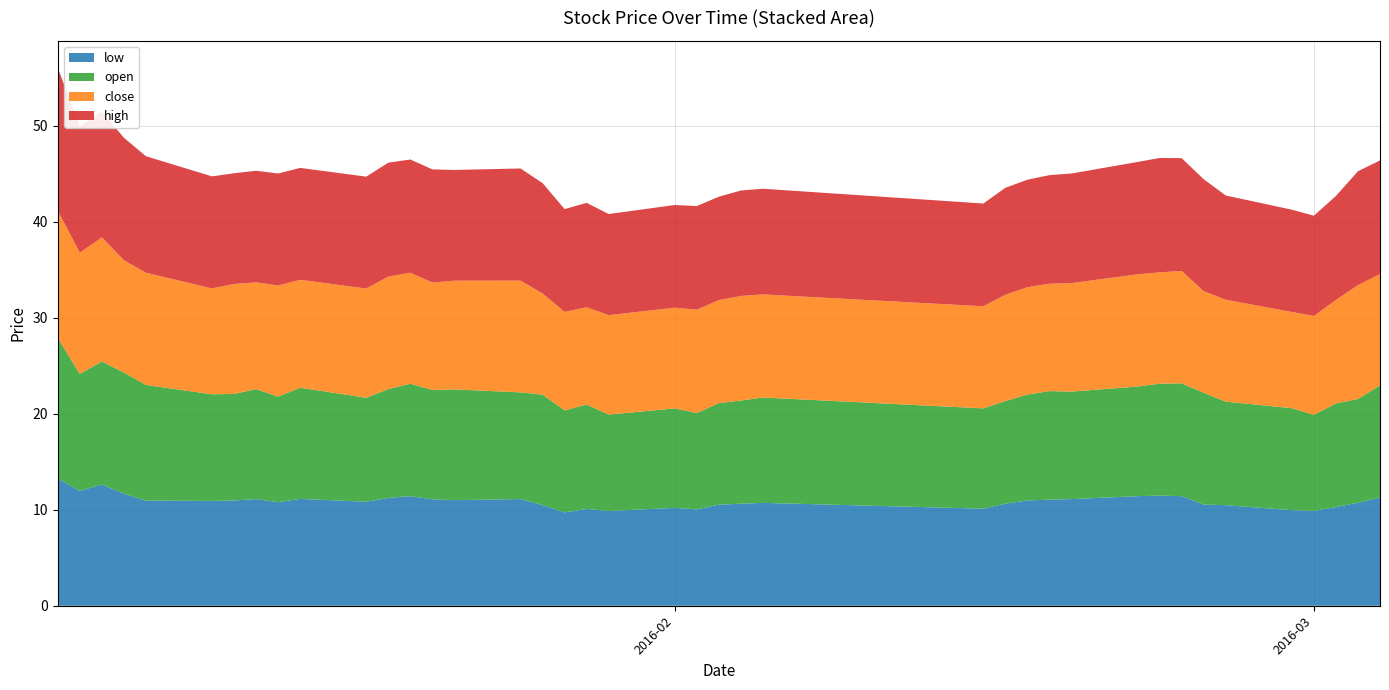

Reading left to right, what are all the values shown in this chart?

close: 13.3	12.6	12.9	11.7	11.7	11.0	11.4	11.1	11.6	11.2	11.4	11.7	11.6	11.2	11.3	11.6	10.5	10.3	10.1	10.4	10.5	10.8	10.7	10.9	10.7	10.6	11.1	11.2	11.2	11.3	11.7	11.6	11.7	10.6	10.6	10.0	10.3	10.8	11.9	11.6
high: 14.9	13.1	13.1	12.8	12.1	11.7	11.5	11.6	11.7	11.7	11.6	11.9	11.8	11.8	11.5	11.7	11.5	10.7	10.9	10.5	10.7	10.8	10.8	11.0	11.0	10.7	11.1	11.2	11.3	11.4	11.7	11.9	11.7	11.7	10.9	10.6	10.4	10.8	11.9	11.8
open: 14.6	12.2	12.8	12.6	12.0	11.1	11.1	11.5	11.0	11.6	10.8	11.3	11.7	11.4	11.5	11.1	11.5	10.6	10.9	10.0	10.4	10.0	10.6	10.7	11.0	10.4	10.7	11.0	11.3	11.2	11.4	11.7	11.7	11.6	10.8	10.6	10.0	10.8	10.8	11.7
low: 13.3	12.0	12.6	11.7	11.0	10.9	11.0	11.1	10.8	11.1	10.8	11.2	11.4	11.1	11.0	11.1	10.5	9.7	10.1	9.9	10.2	10.0	10.5	10.6	10.7	10.1	10.6	11.0	11.0	11.1	11.4	11.5	11.4	10.5	10.5	10.0	9.9	10.3	10.7	11.3